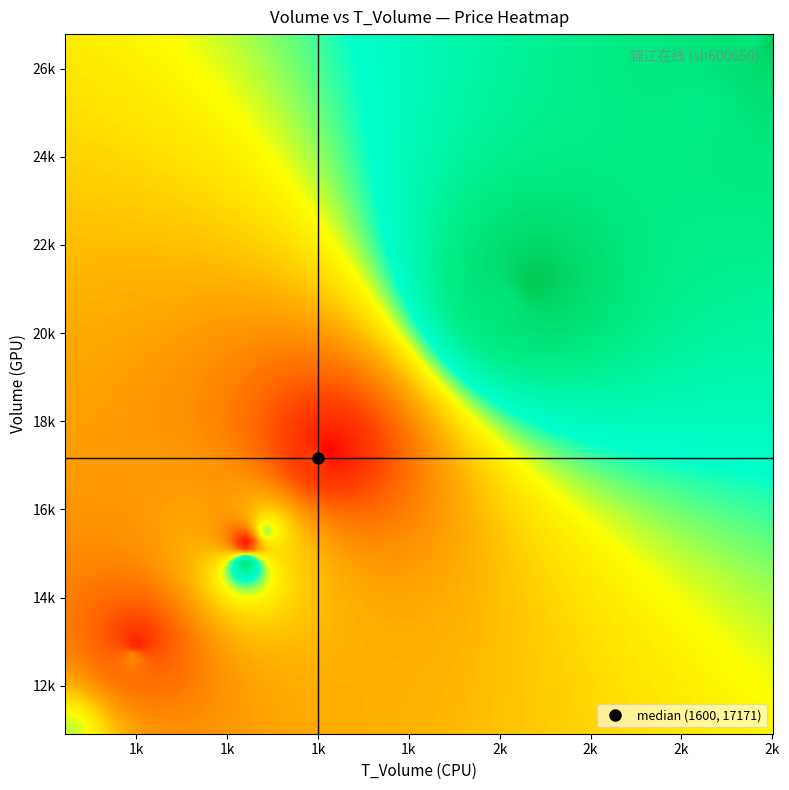

Reading left to right, list all the values displayed in this chart.

price: price=9.6	volume=9.3	t_volume=9.3	t_change=9.4	4=9.6	5=9.2	6=9.4	7=9.7	8=9.7	9=9.7	10=9.8	11=9.8	12=9.7
volume: price=10914.0	volume=15195.0	t_volume=12873.0	t_change=12626.0	4=15480.0	5=17279.0	6=17171.0	7=26783.0	8=25133.0	9=20691.0	10=26639.0	11=21215.0	12=14770.0
t_volume: price=1044.0	volume=1438.0	t_volume=1194.0	t_change=1189.0	4=1482.0	5=1617.0	6=1600.0	7=2572.0	8=2446.0	9=2006.0	10=2602.0	11=2078.0	12=1438.0
t_change: price=0.3	volume=0.4	t_volume=0.3	t_change=0.3	4=0.4	5=0.4	6=0.4	7=0.7	8=0.6	9=0.5	10=0.7	11=0.5	12=0.4